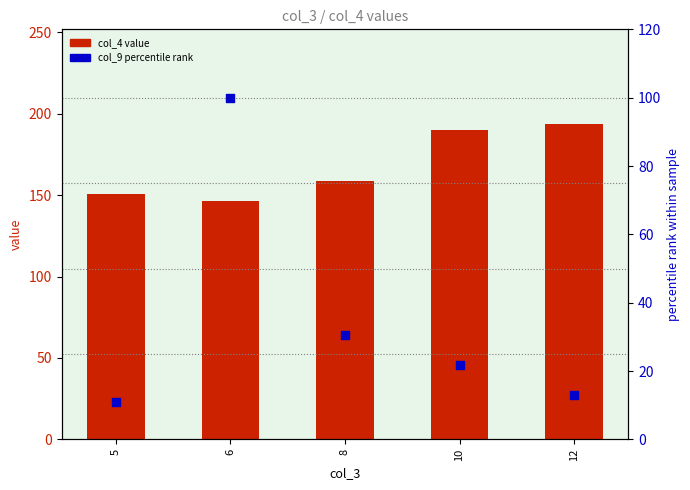

What are all the series names shown in the legend?

col_4 (value), col_9 (percentile rank)